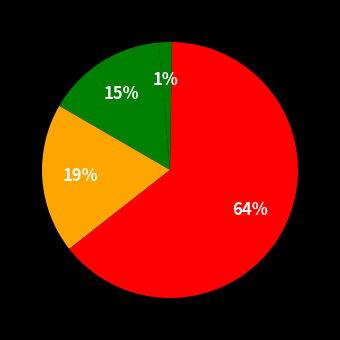

How many slices are in this pie chart?

5